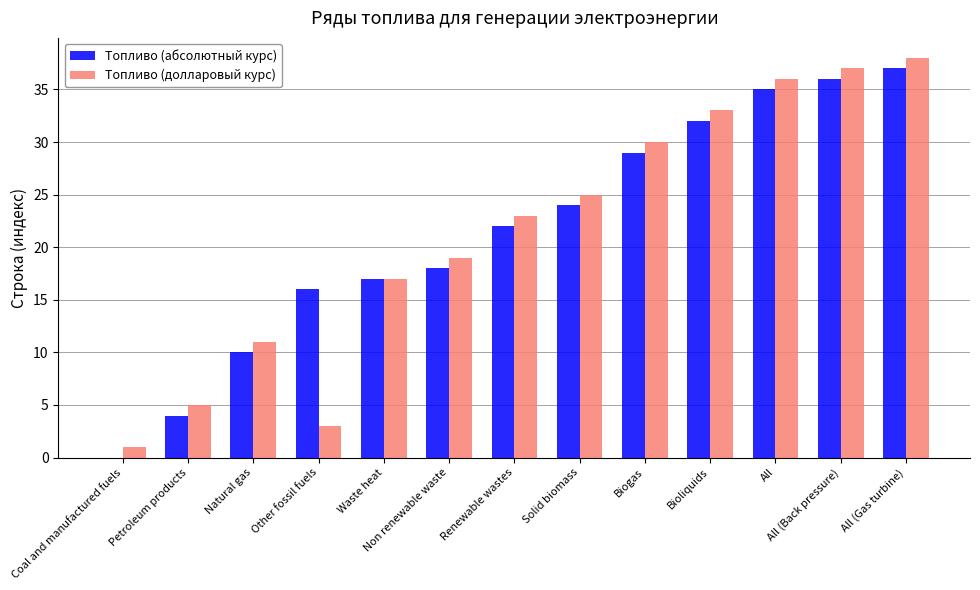

What is the sum of all Топливо (долларовый курс) values?

278